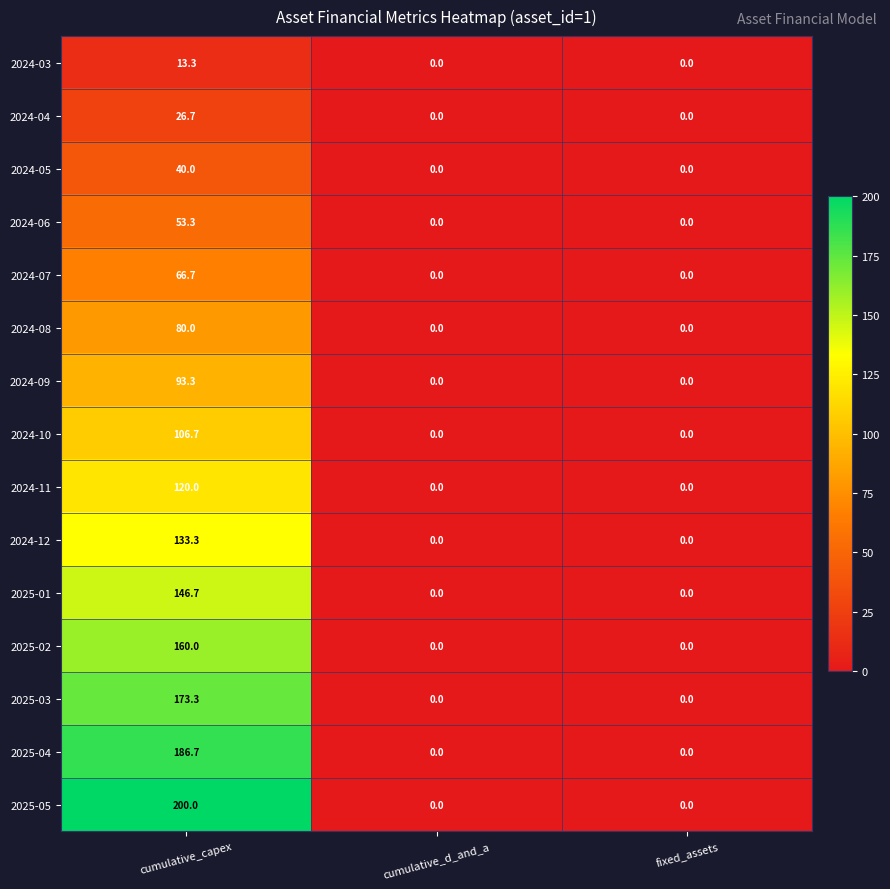

At which category is the sum across all series the highest?

cumulative_capex